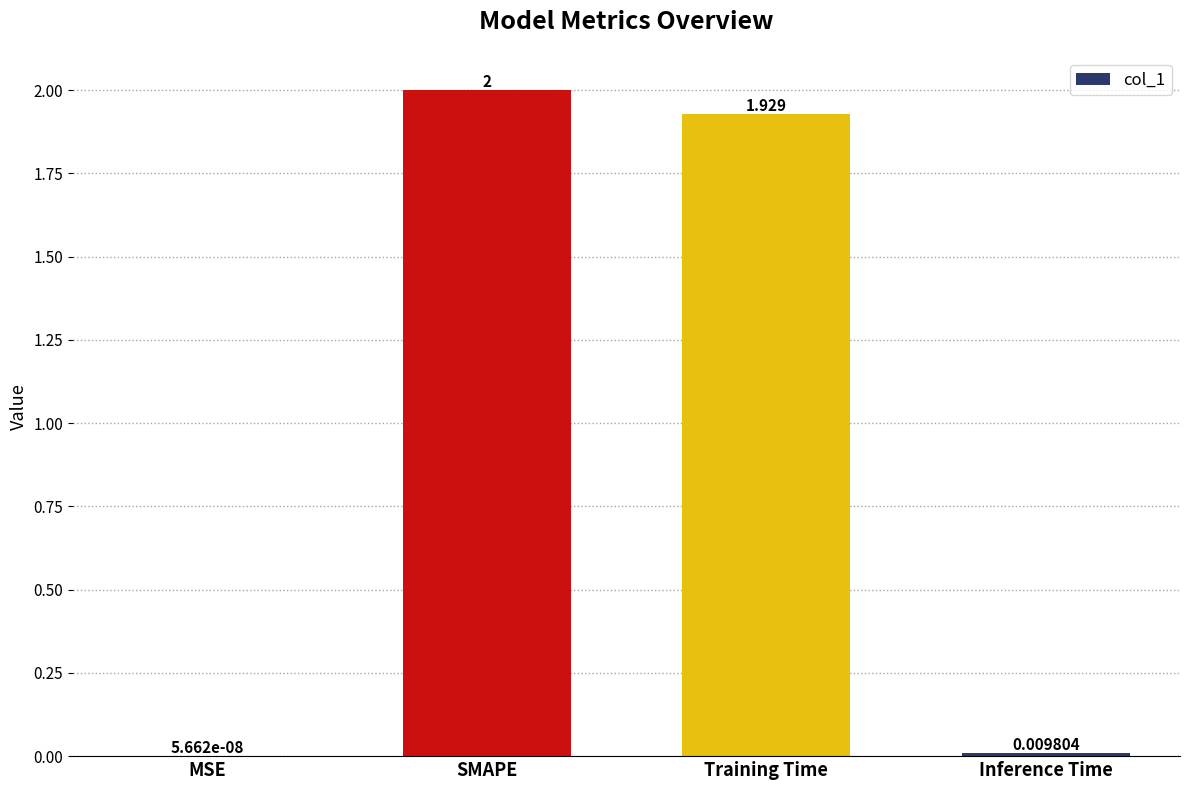

Count the number of categories in the chart.

4